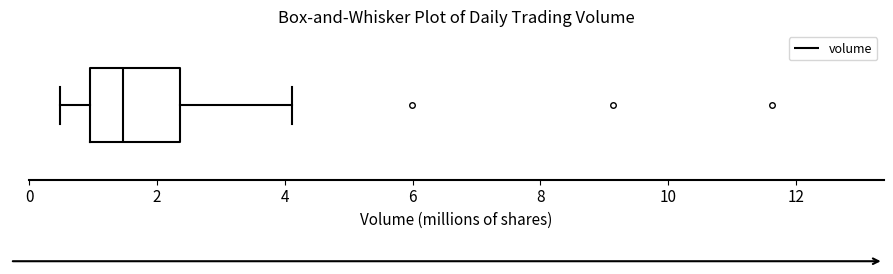

Where does the median line of the box sit on the x-axis? The values are not printed on the chart, so give them approximately, as read against the axis.

1.4